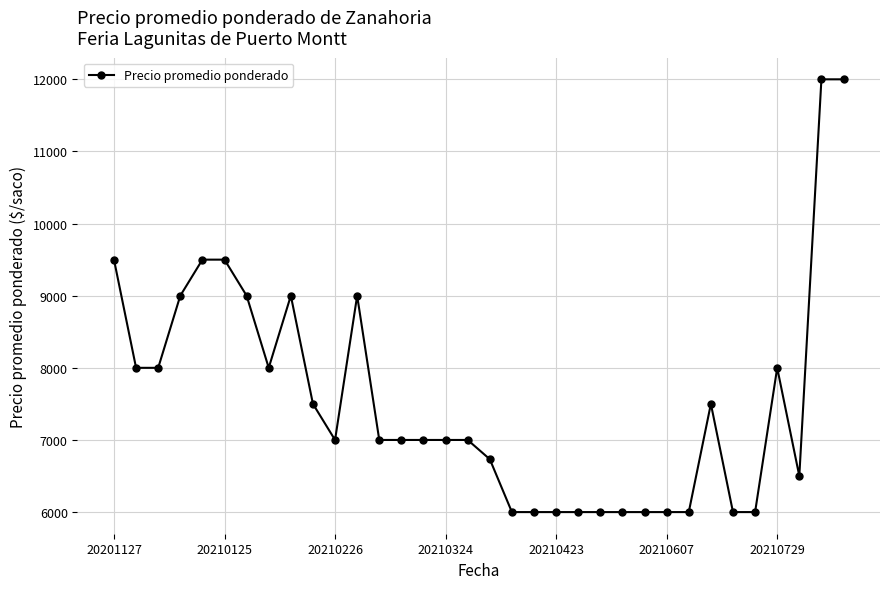

True or false: the data has more than 1 interior local peaks.

True